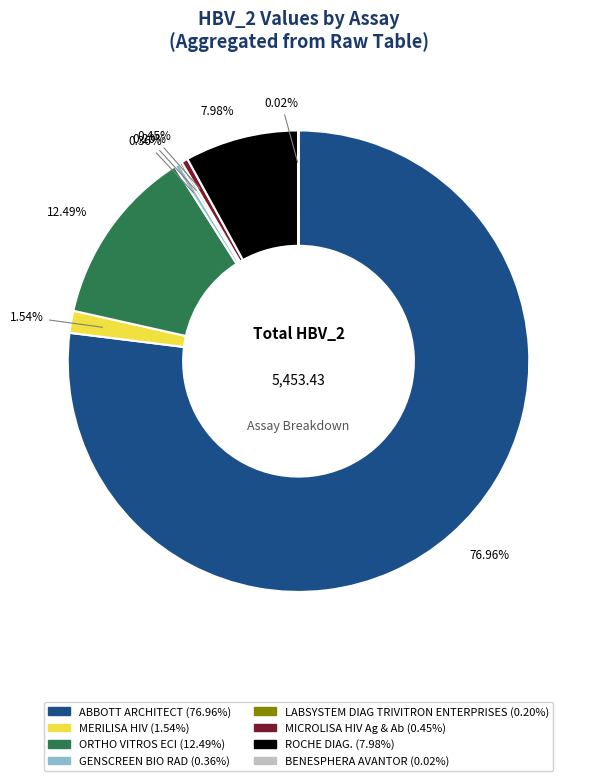

Does any single category account for the majority?

Yes